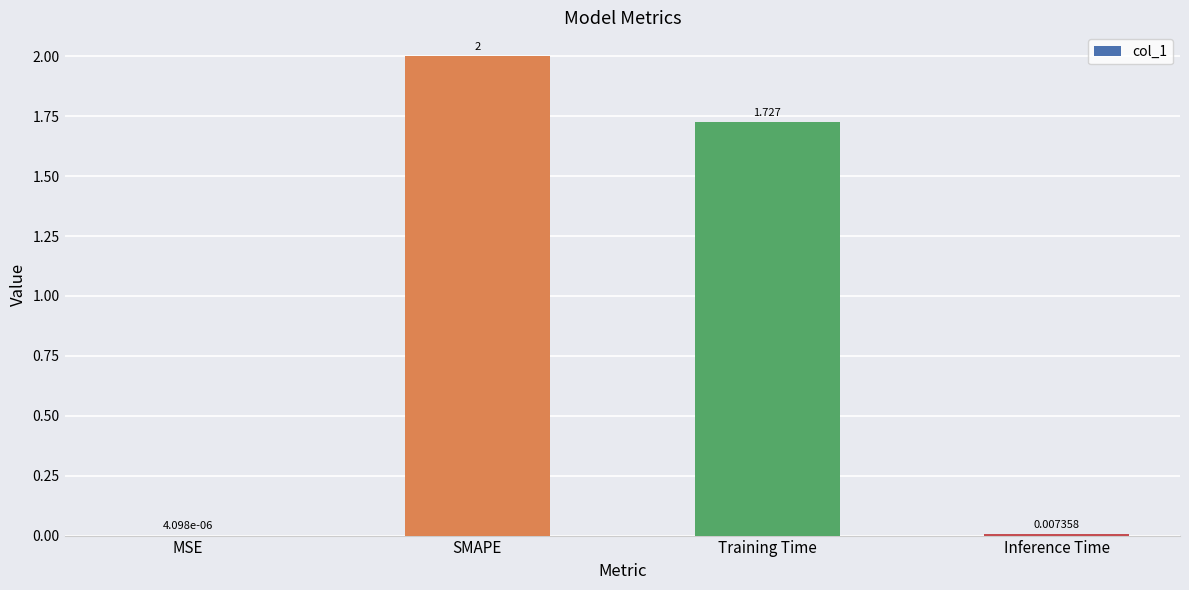

Between SMAPE and Training Time, which is larger?

SMAPE